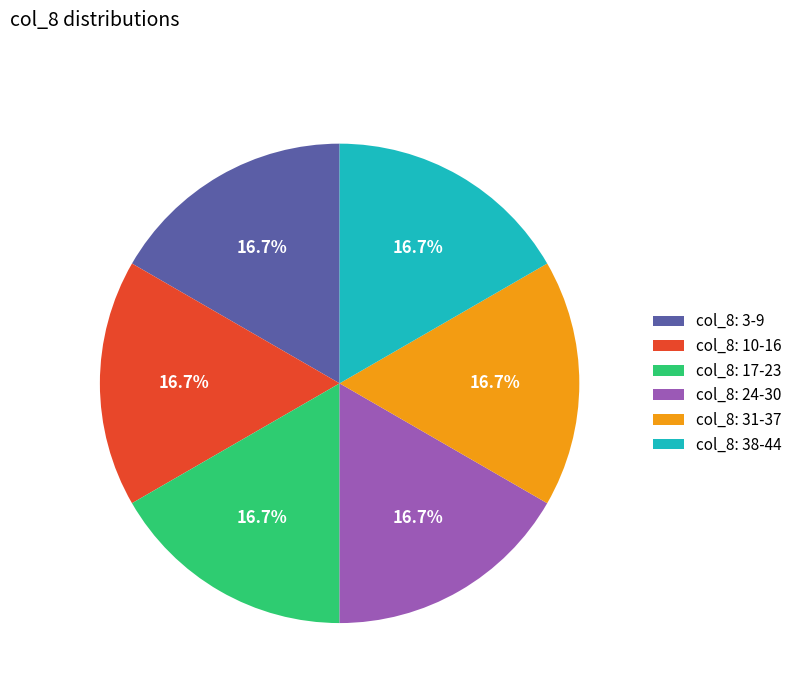

Does any single category account for the majority?

No